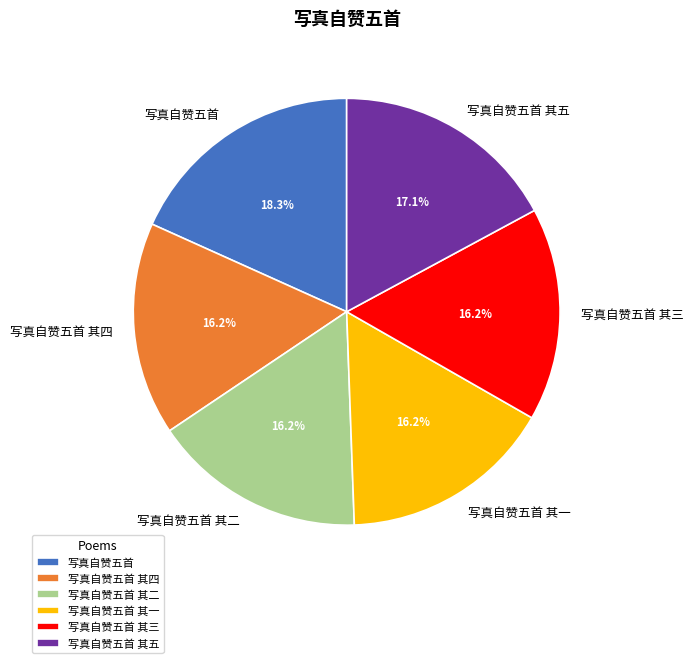

What is the ratio of the value at 写真自赞五首 其二 to the value at 写真自赞五首 其三?

1.0